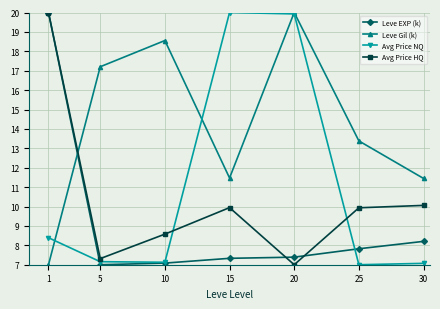

In Avg Price NQ, how many points are higher than both neighbors (excluding endpoints)?

1